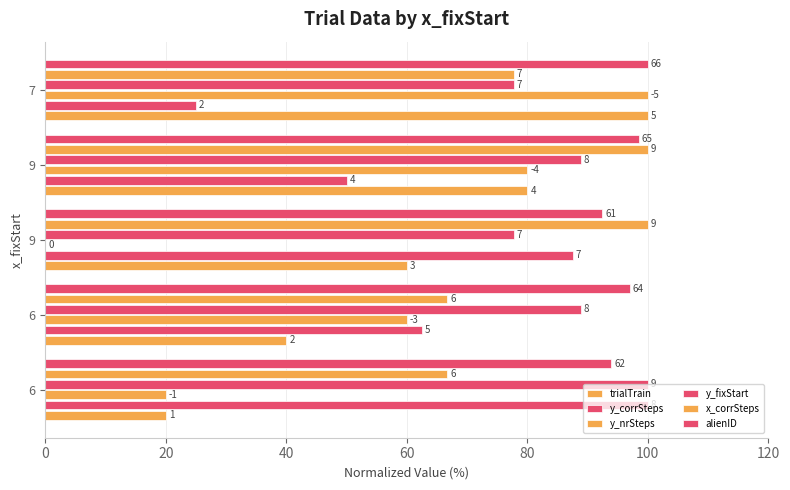

What are all the series names shown in the legend?

trialTrain, y_corrSteps, y_nrSteps, y_fixStart, x_corrSteps, alienID